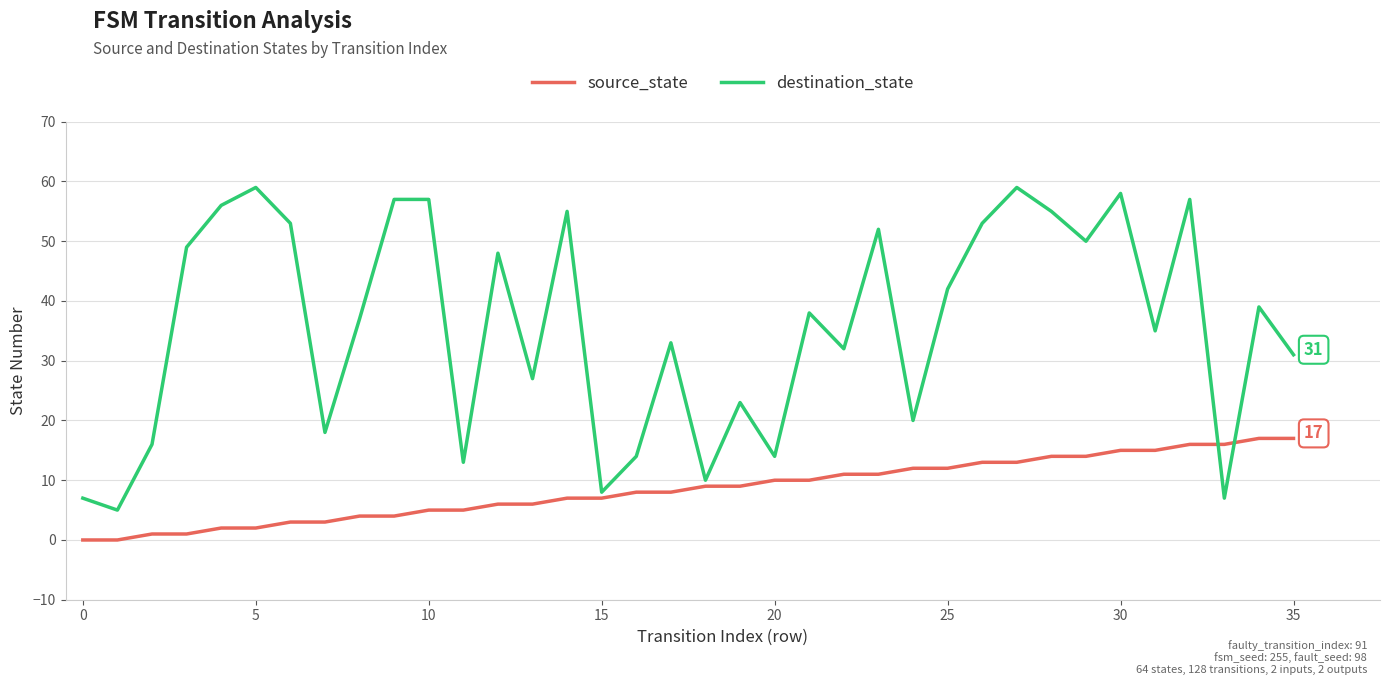

Which series has the widest spread of values?

destination_state